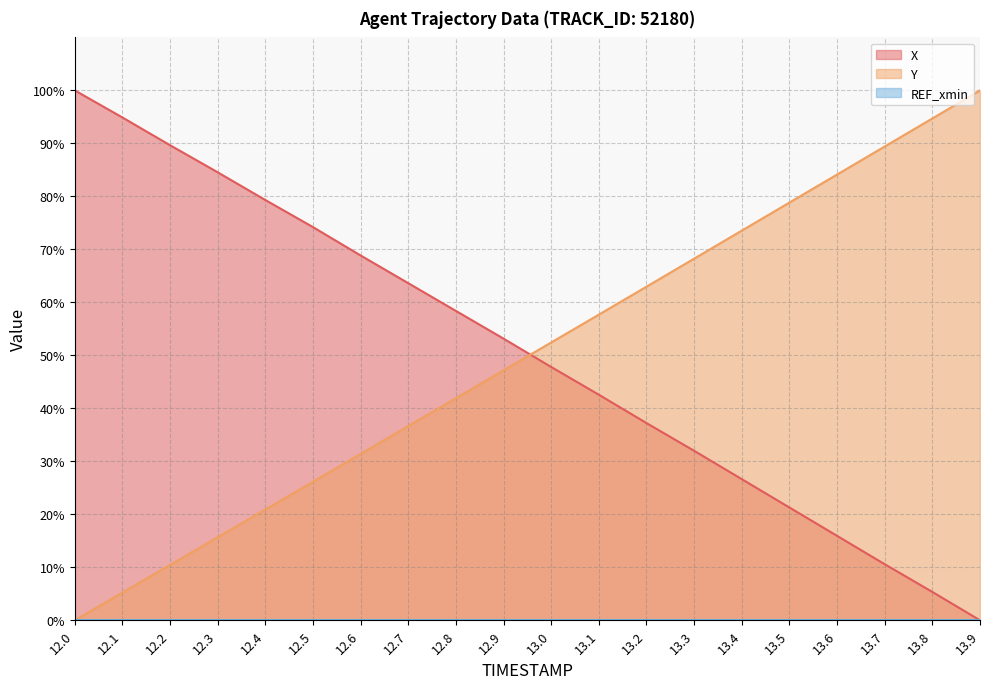

Which series has the largest total across all categories?

X